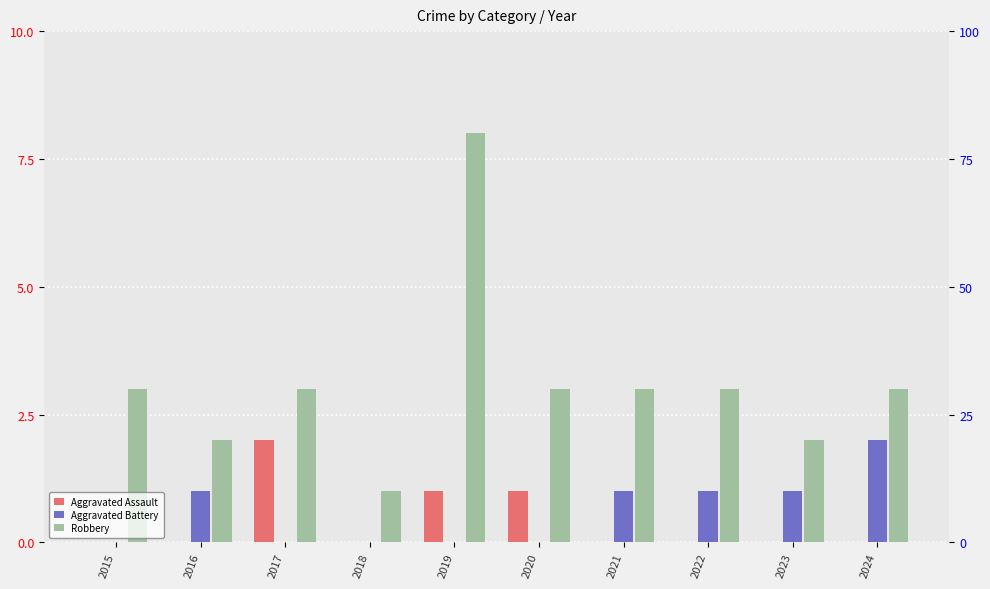

Reading left to right, extract all data points from this chart.

Aggravated Assault: 0	0	2	0	1	1	0	0	0	0
Aggravated Battery: 0	1	0	0	0	0	1	1	1	2
Robbery: 3	2	3	1	8	3	3	3	2	3